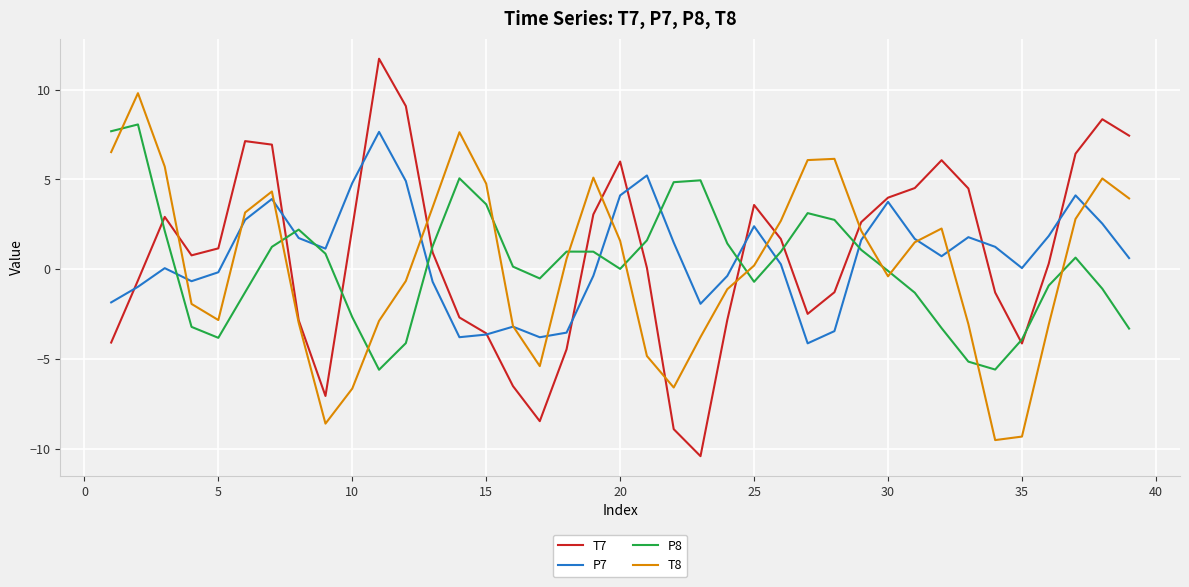

True or false: P7 and P8 intersect in this chart.

True